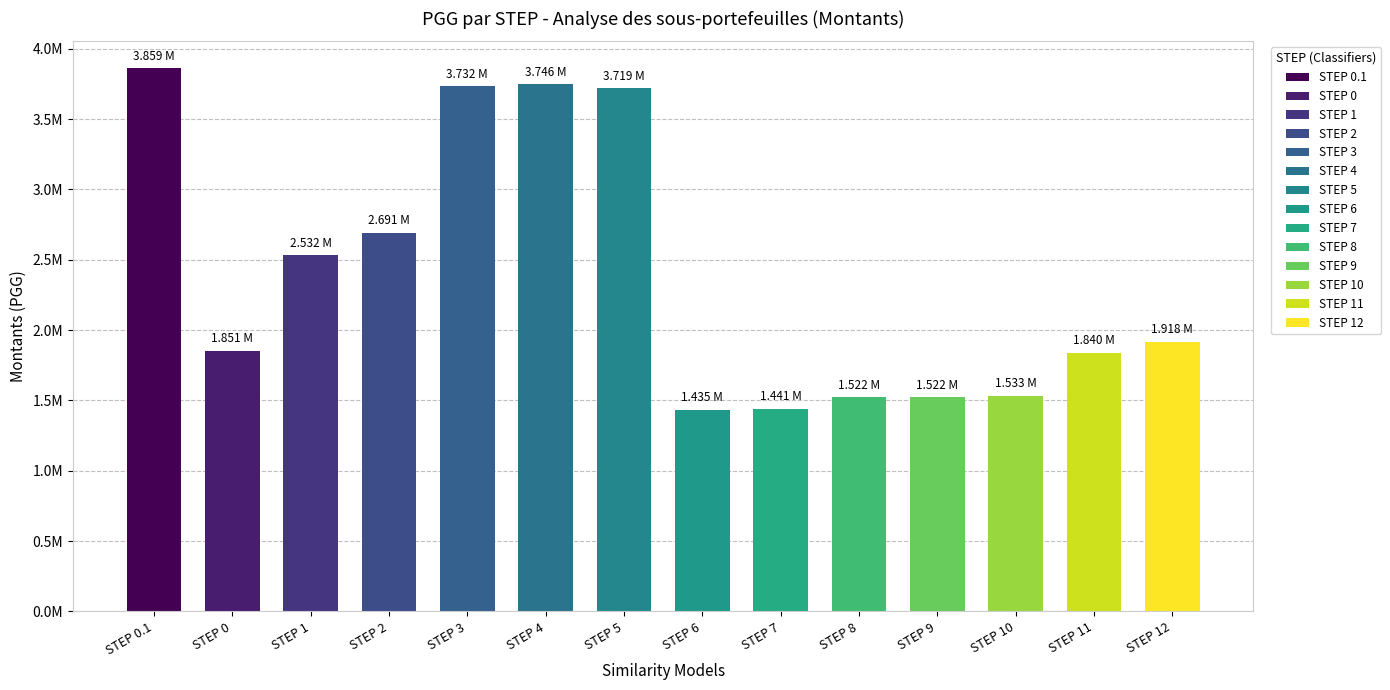

What is the value of the pgg_values bar at the 9th from the left?

1440501